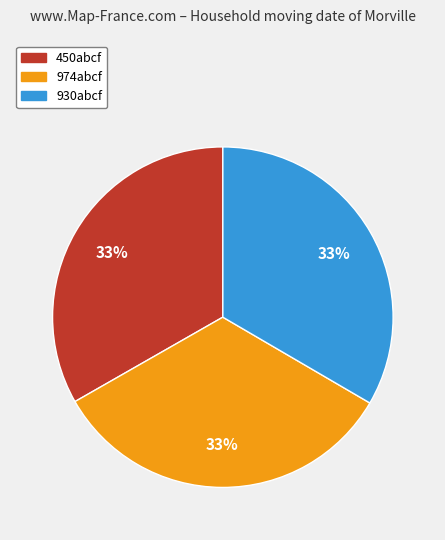

Do 930abcf and 974abcf together represent more than half of the pie?

Yes